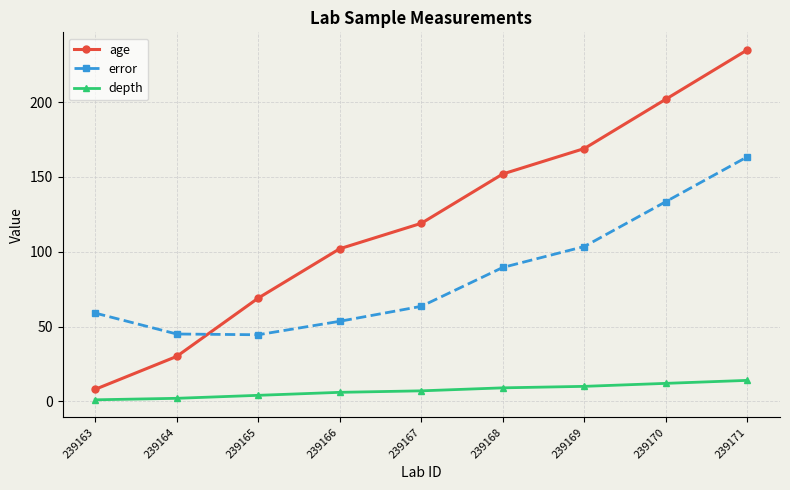

What is the value of the error point at the 5th from the left?

63.5